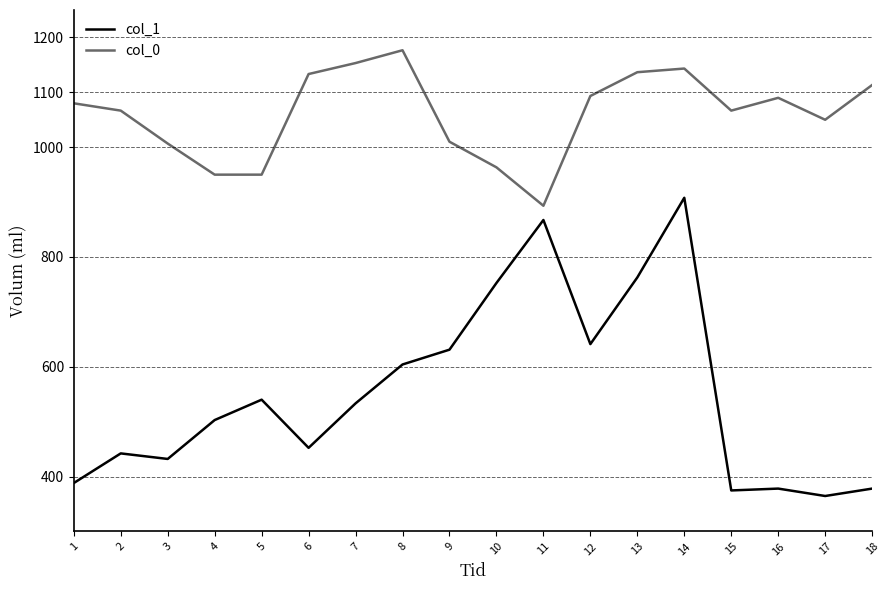

How many distinct data groups are displayed?

2